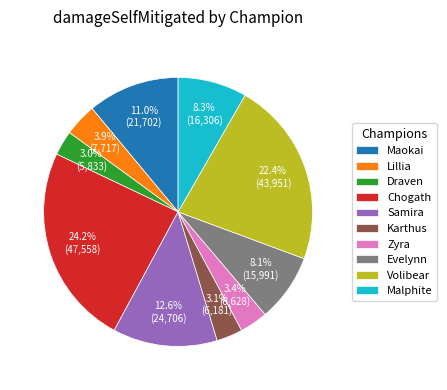

Which has a higher value, Lillia or Karthus?

Lillia